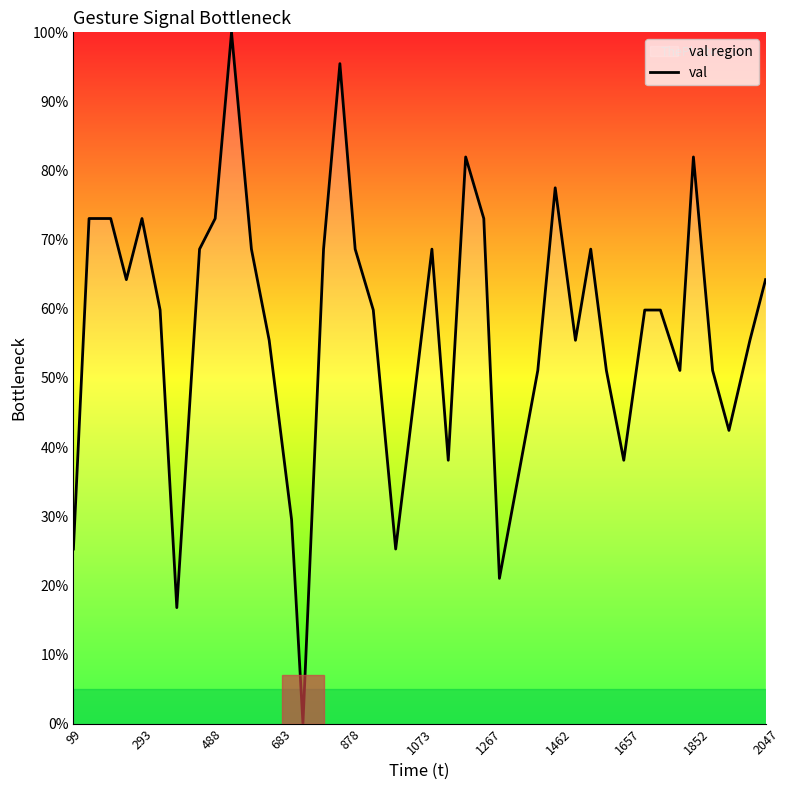

How many interior local valleys (lower than both neighbors) does the data have?

10